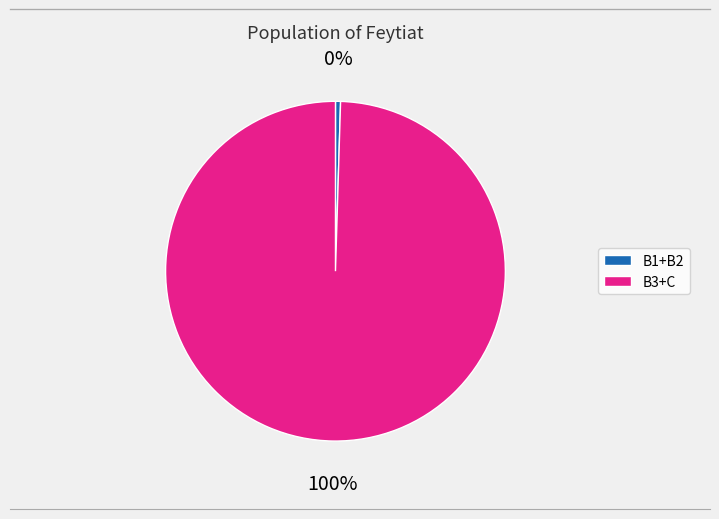

To the nearest percent, what is the average slice percentage?

50%